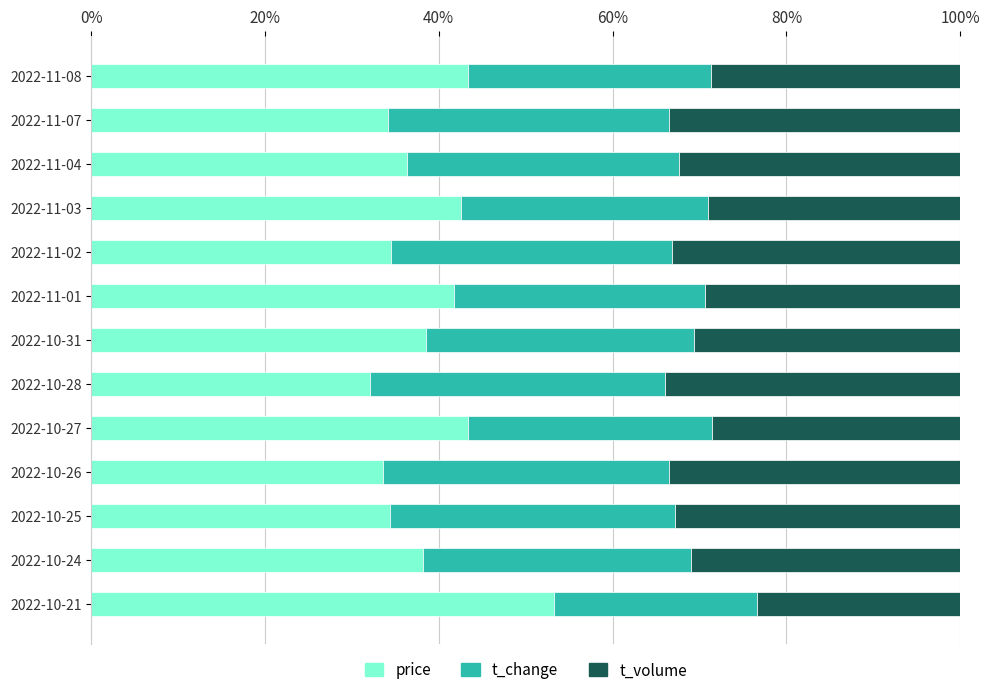

What is the total value across all series at 2022-11-07?

100.0